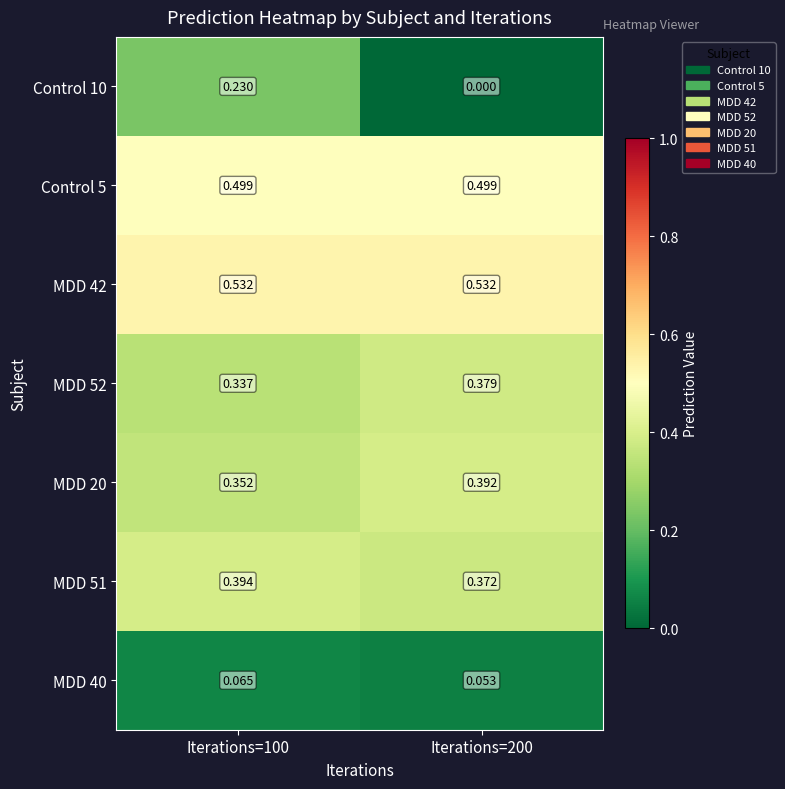

Is the value of MDD 20 at Iterations=100 greater than the value of MDD 42 at Iterations=200?

No